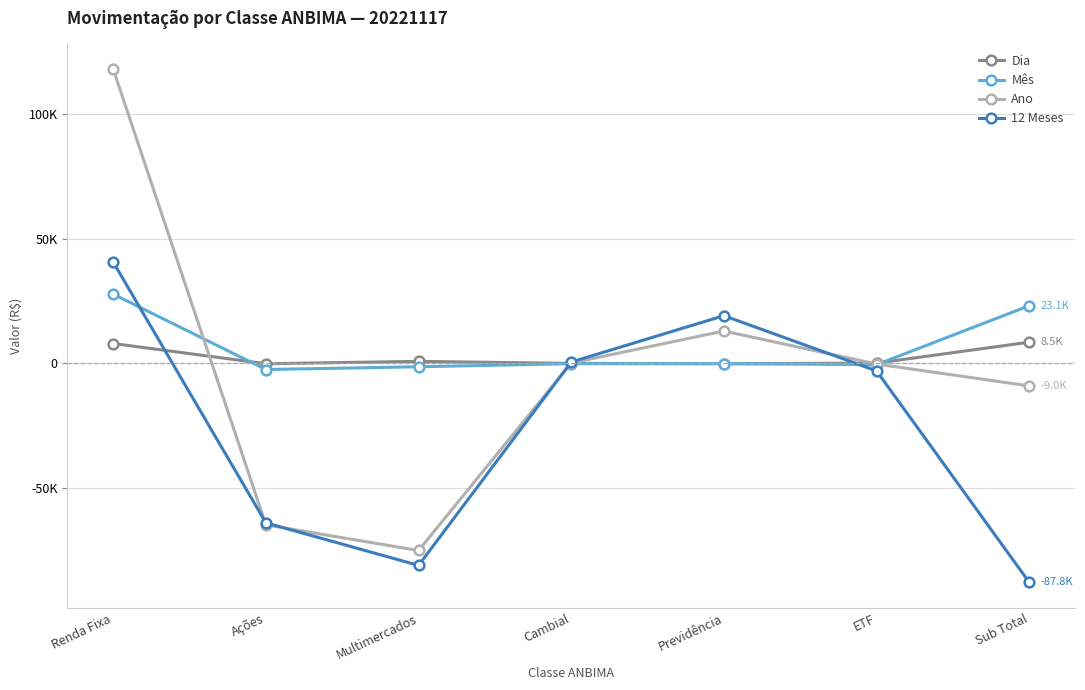

What is the spread (max minus min) of values at Cambial?

663.9